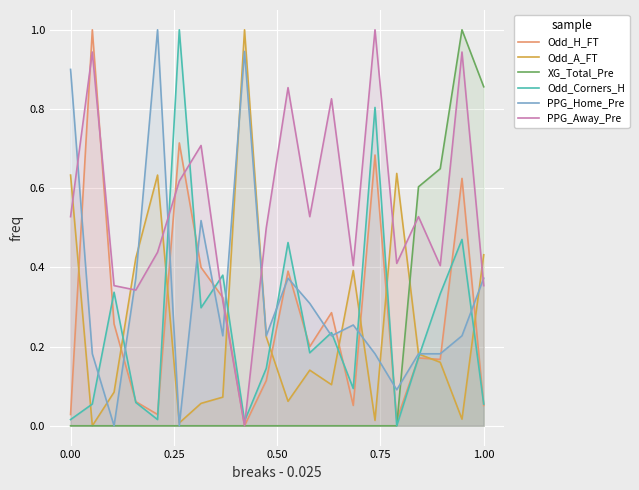

List the series in order of their peak value, lowest first.

PPG_Home_Pre, PPG_Away_Pre, Odd_Corners_H, XG_Total_Pre, Odd_H_FT, Odd_A_FT